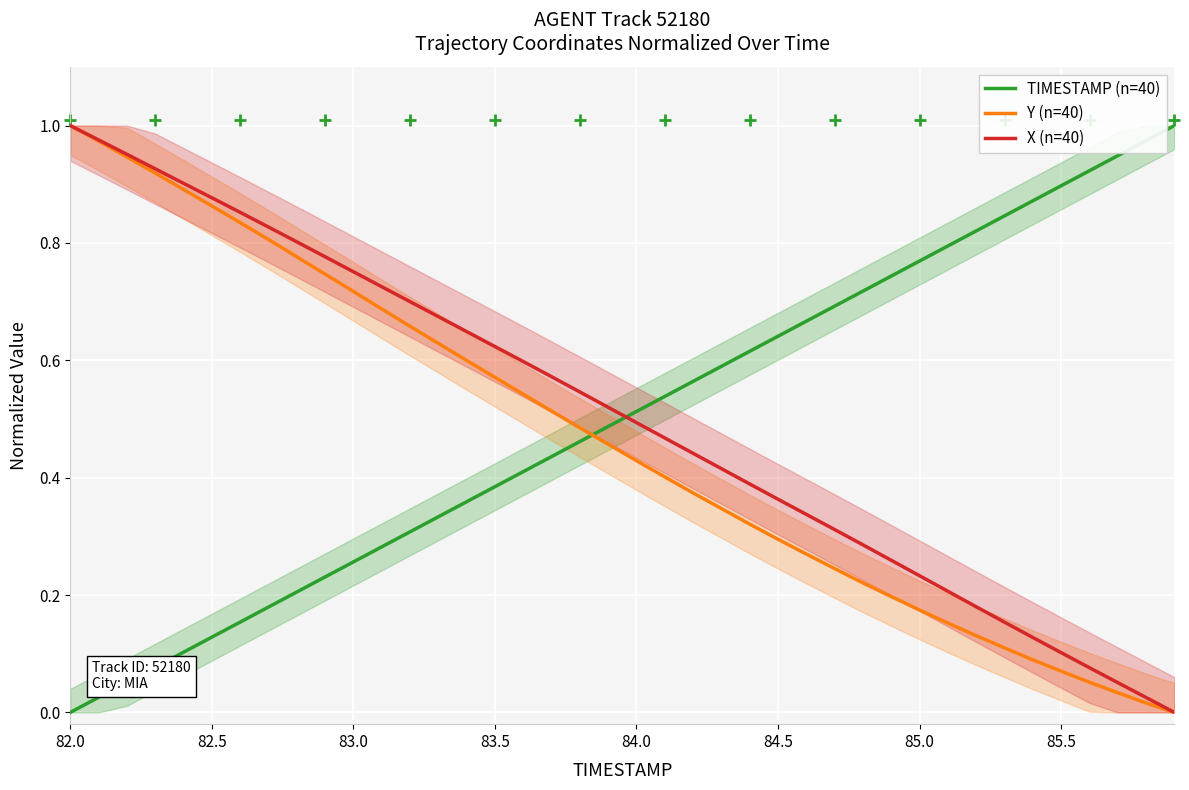

True or false: X (n=40) and TIMESTAMP (n=40) cross at least once.

True